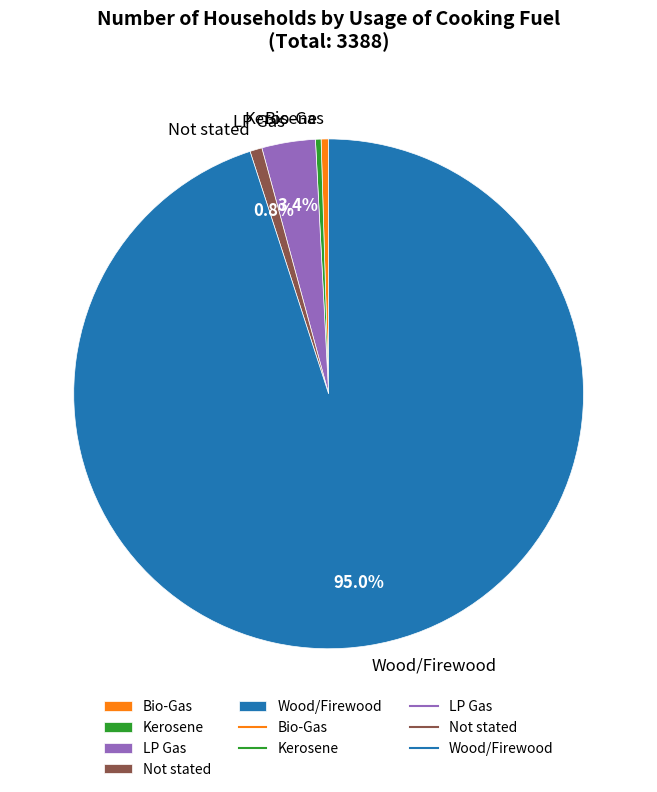

To the nearest percent, what is the combined percentage of Bio-Gas and Not stated?

1%